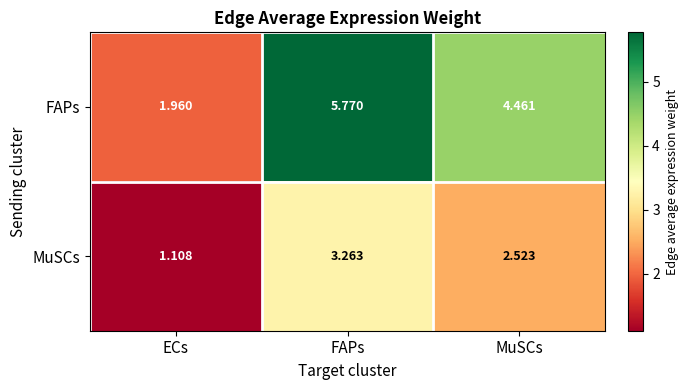

Which label corresponds to the smallest value in the chart?

ECs